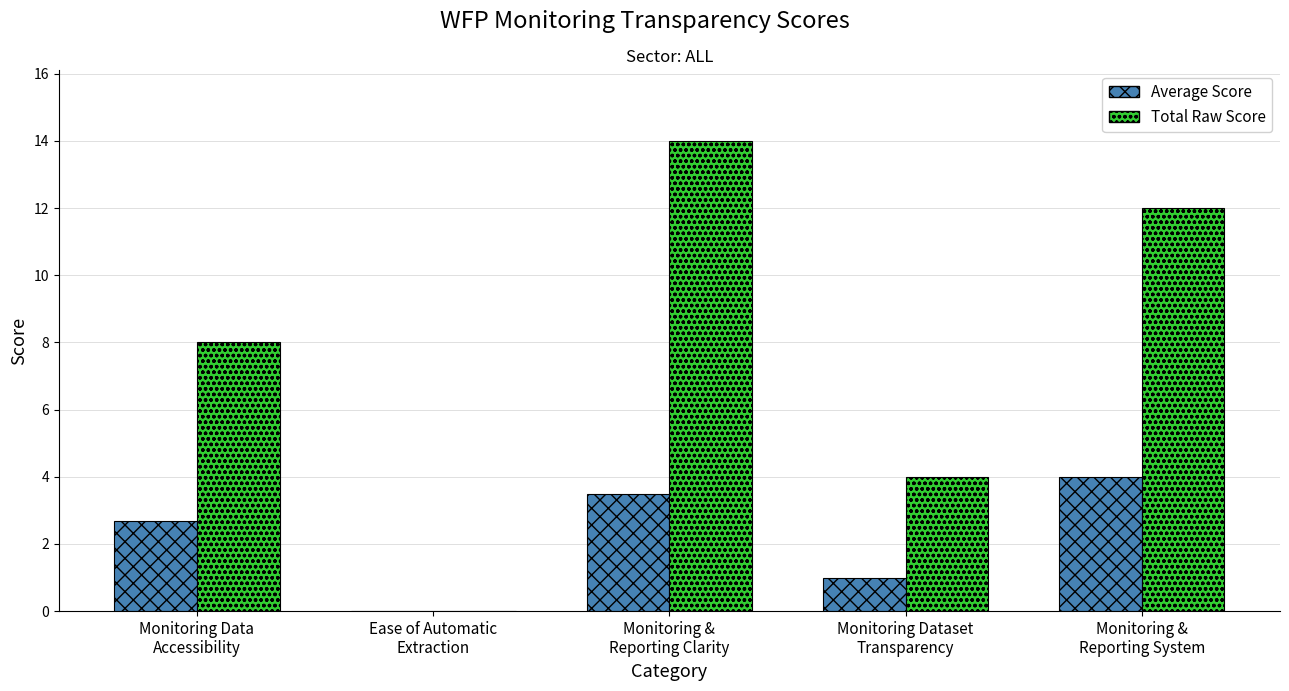

Reading left to right, what are all the values shown in this chart?

Average Score: Monitoring Data
Accessibility=2.7	Ease of Automatic
Extraction=0.0	Monitoring &
Reporting Clarity=3.5	Monitoring Dataset
Transparency=1.0	Monitoring &
Reporting System=4.0
Total Raw Score: Monitoring Data
Accessibility=8.0	Ease of Automatic
Extraction=0.0	Monitoring &
Reporting Clarity=14.0	Monitoring Dataset
Transparency=4.0	Monitoring &
Reporting System=12.0